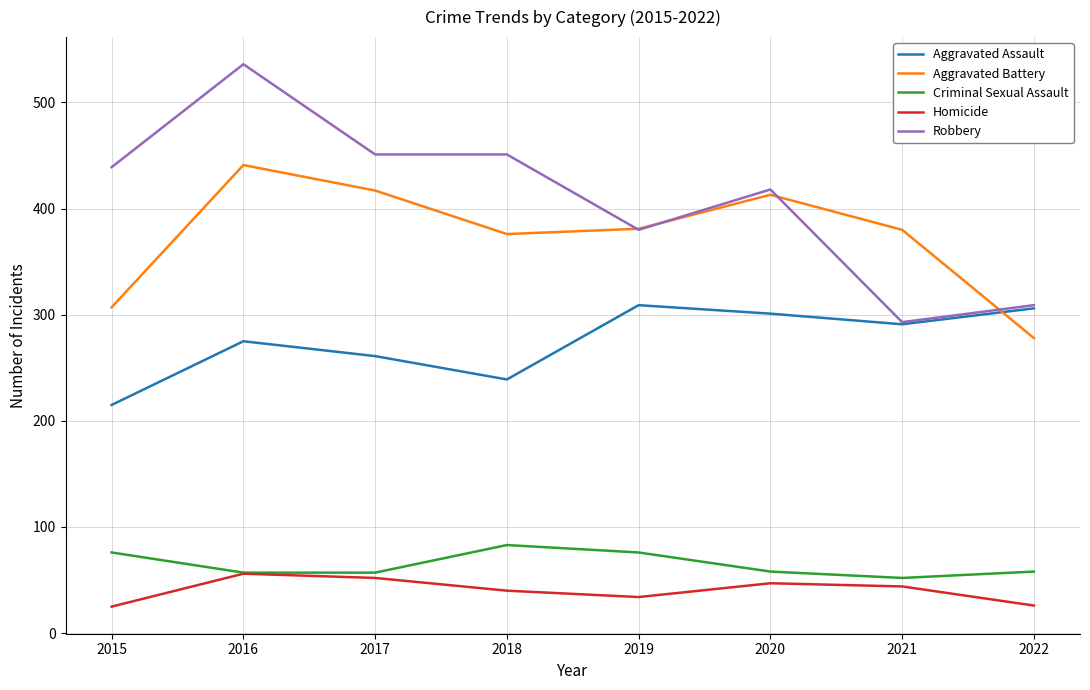

Read the Aggravated Assault value at 2018, to the nearest 10.

240